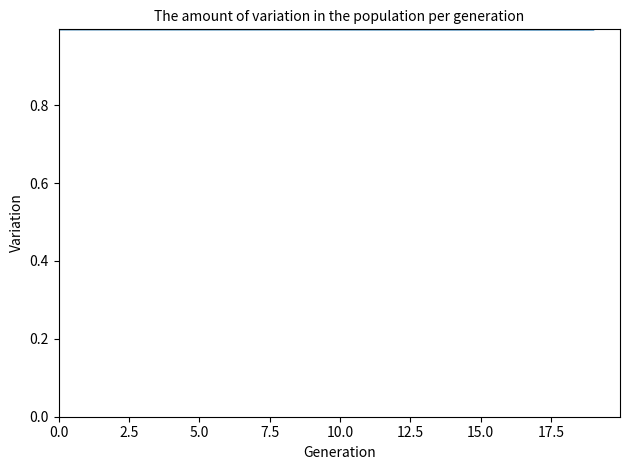

What is the sum of all values?

19.9